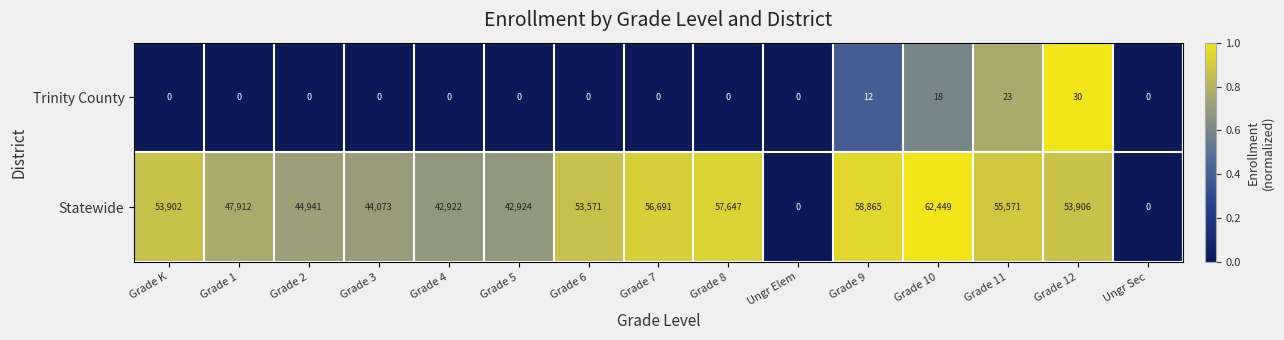

How many values in the Trinity County series exceed 0?

4